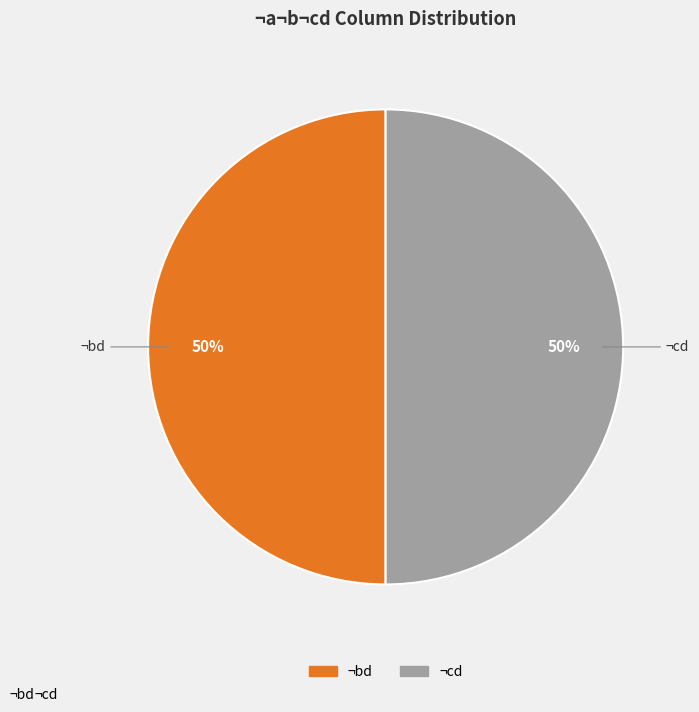

Does any single category account for the majority?

No